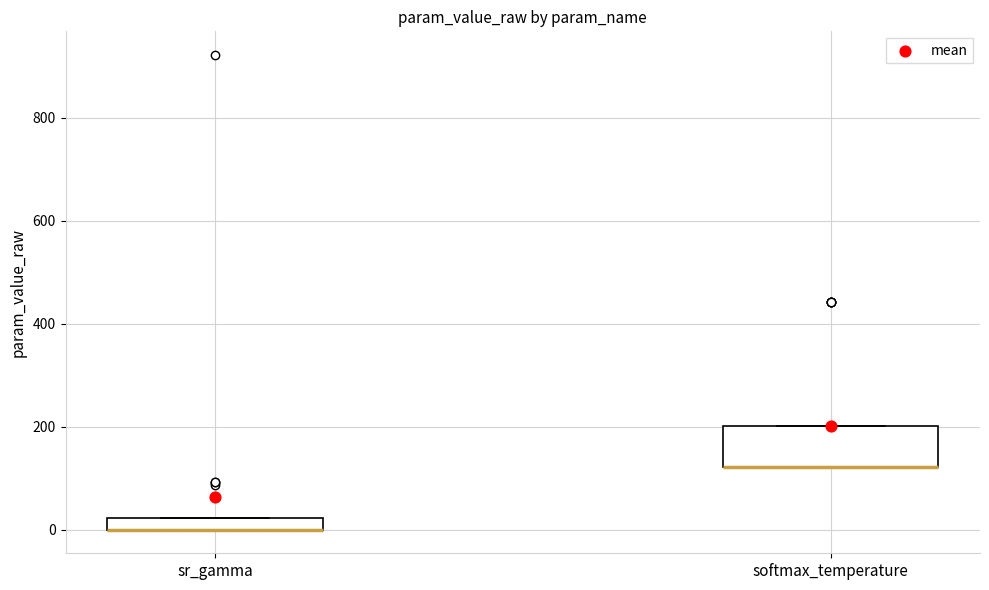

Where is the lower edge of the box for softmax_temperature on the y-axis? The values are not printed on the chart, so give them approximately, as read against the axis.

120